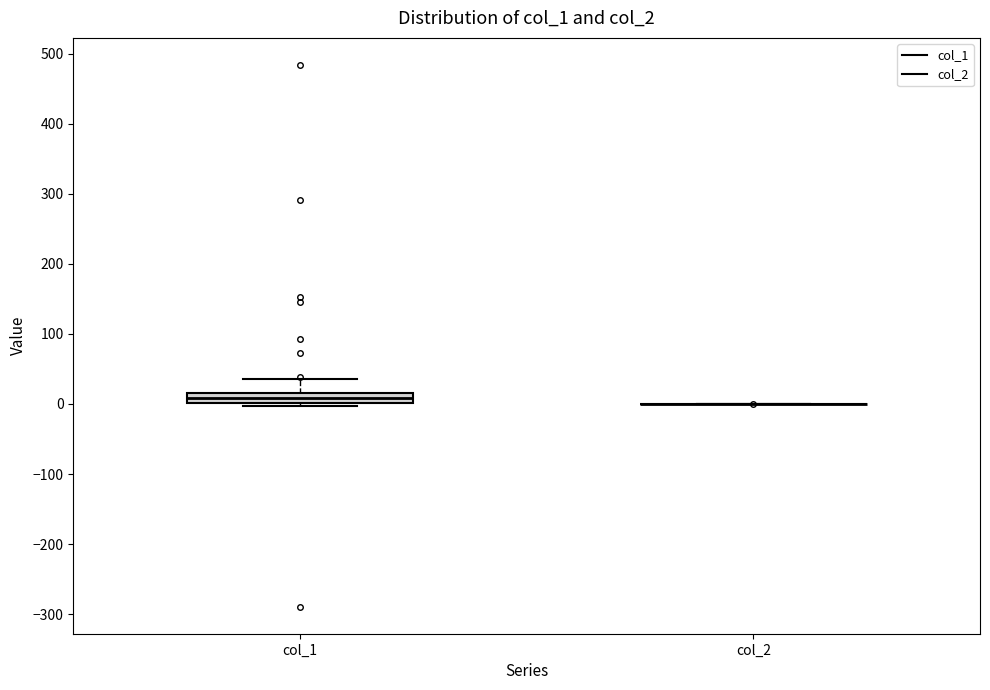

Comparing the boxes themselves (not the whiskers), which one is the tallest?

col_1